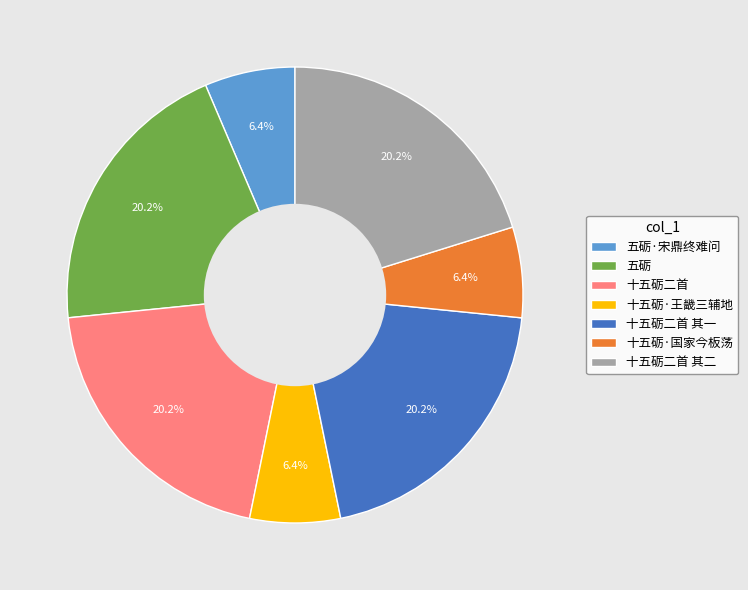

To the nearest percent, what is the combined percentage of 十五砺二首 其一 and 十五砺二首 其二?

40%